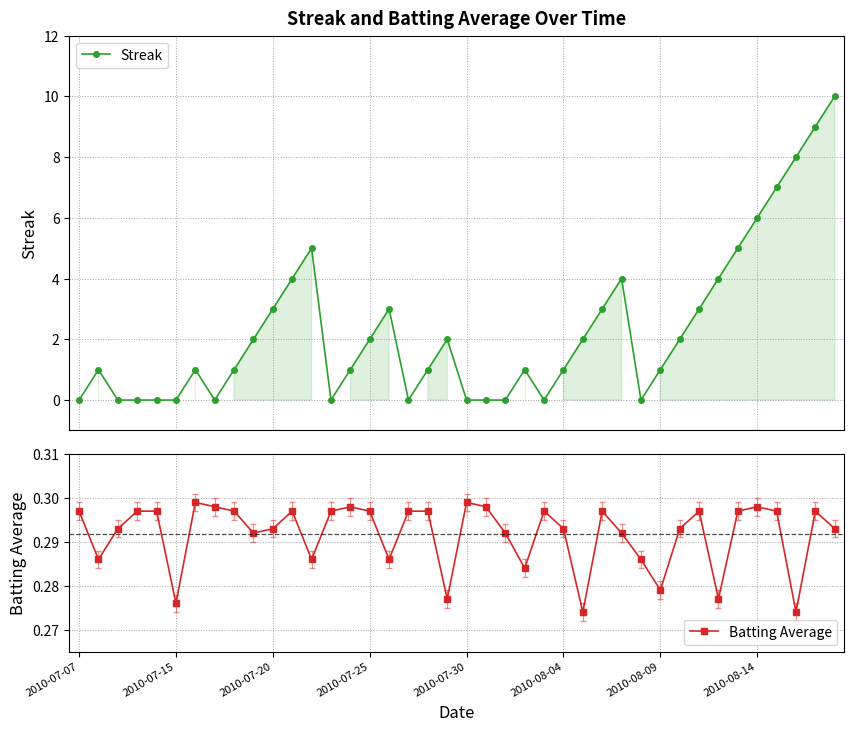

Where is Streak nearest to the value 5?

12